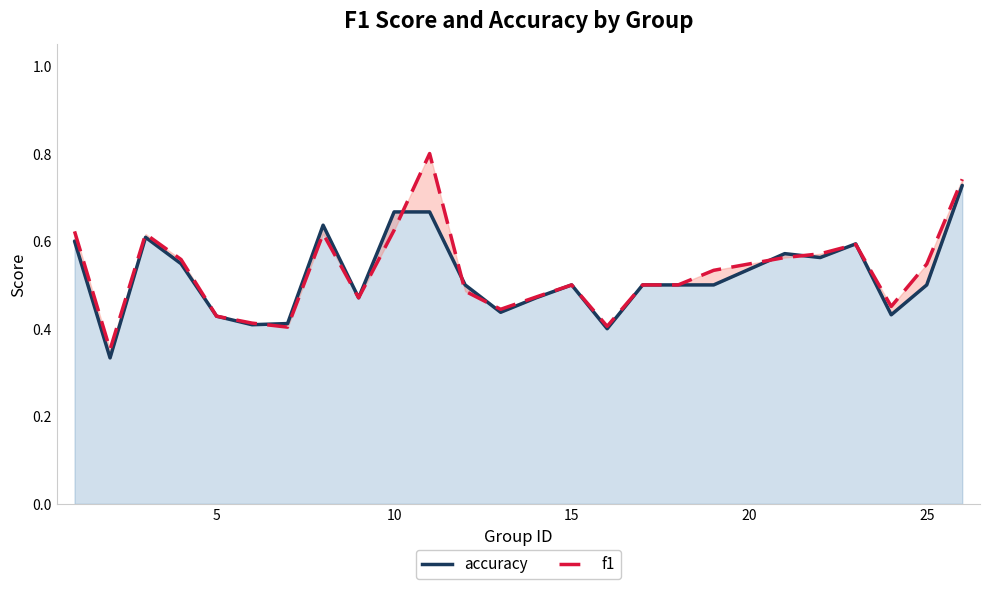

Does the chart have visible grid lines?

No